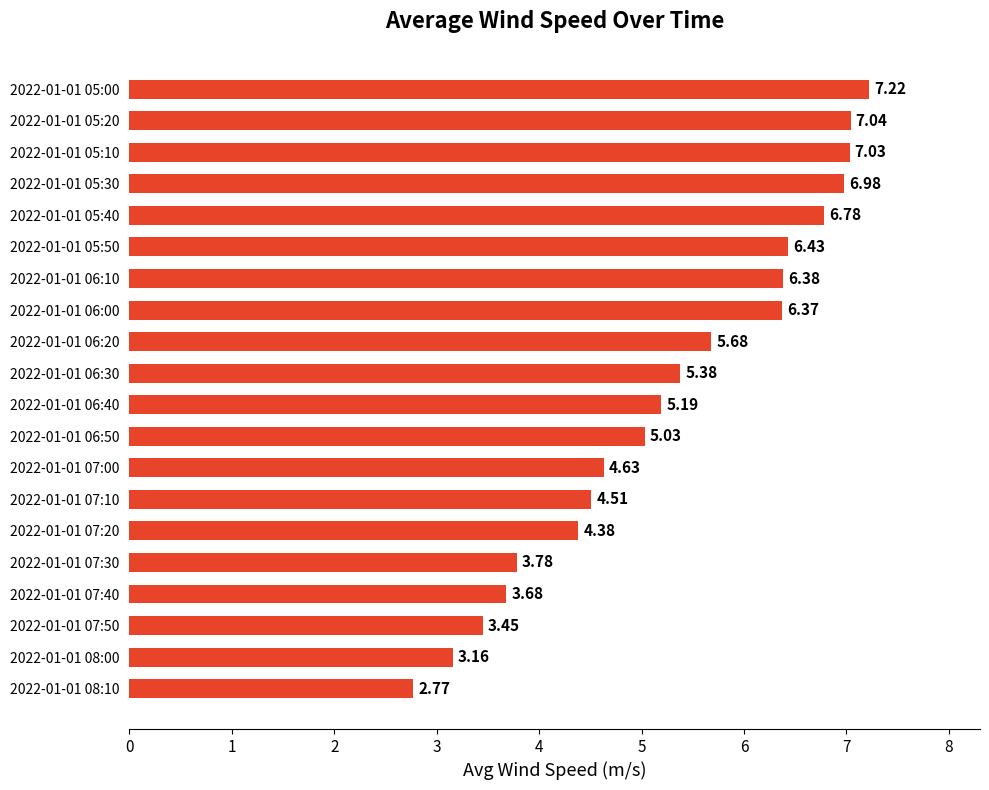

Rank the categories by value from highest to lowest.

2022-01-01 05:00, 2022-01-01 05:20, 2022-01-01 05:10, 2022-01-01 05:30, 2022-01-01 05:40, 2022-01-01 05:50, 2022-01-01 06:10, 2022-01-01 06:00, 2022-01-01 06:20, 2022-01-01 06:30, 2022-01-01 06:40, 2022-01-01 06:50, 2022-01-01 07:00, 2022-01-01 07:10, 2022-01-01 07:20, 2022-01-01 07:30, 2022-01-01 07:40, 2022-01-01 07:50, 2022-01-01 08:00, 2022-01-01 08:10